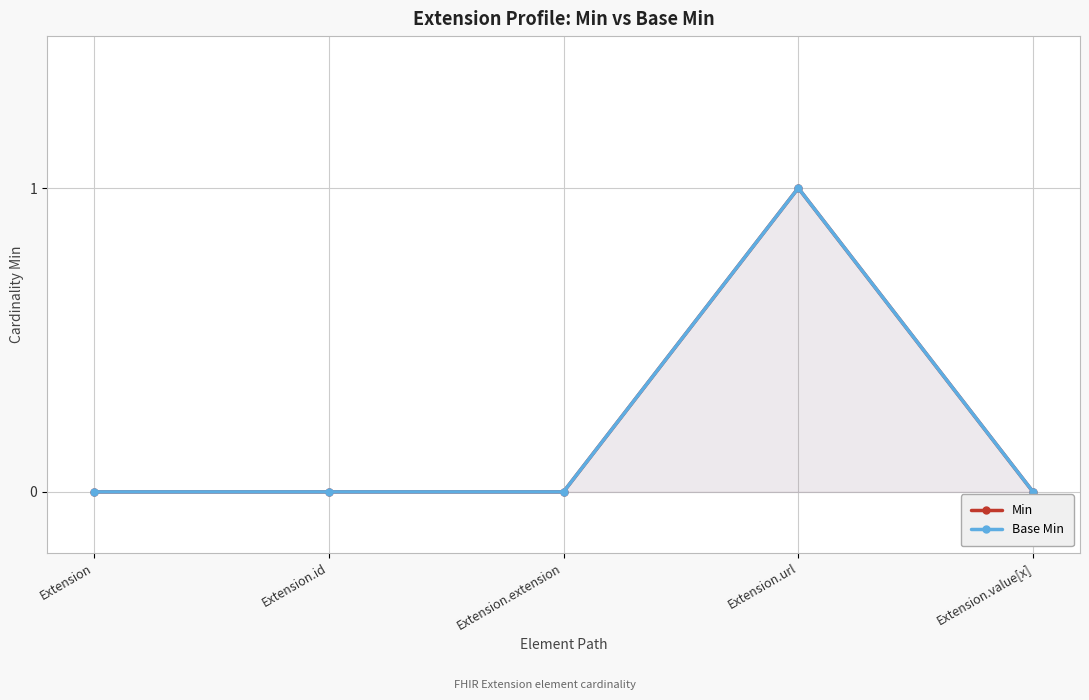

Which series has the largest total across all categories?

Min